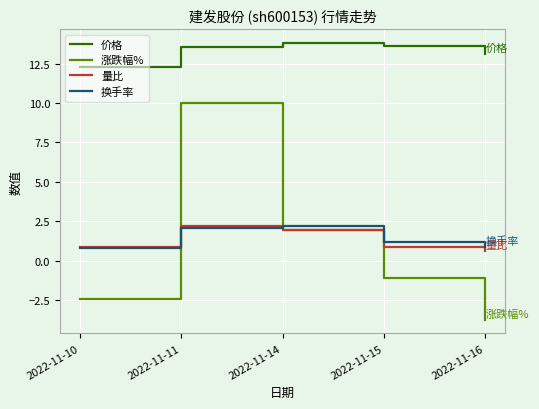

Is this an area chart (filled region under the line)?

No